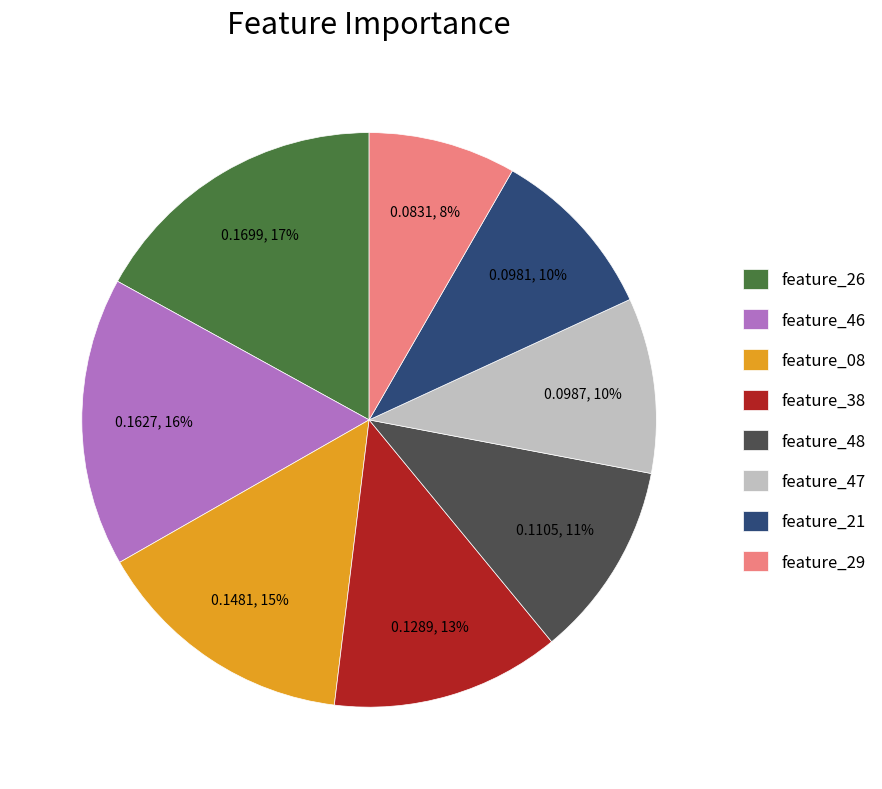

Which slice is the largest?

feature_26